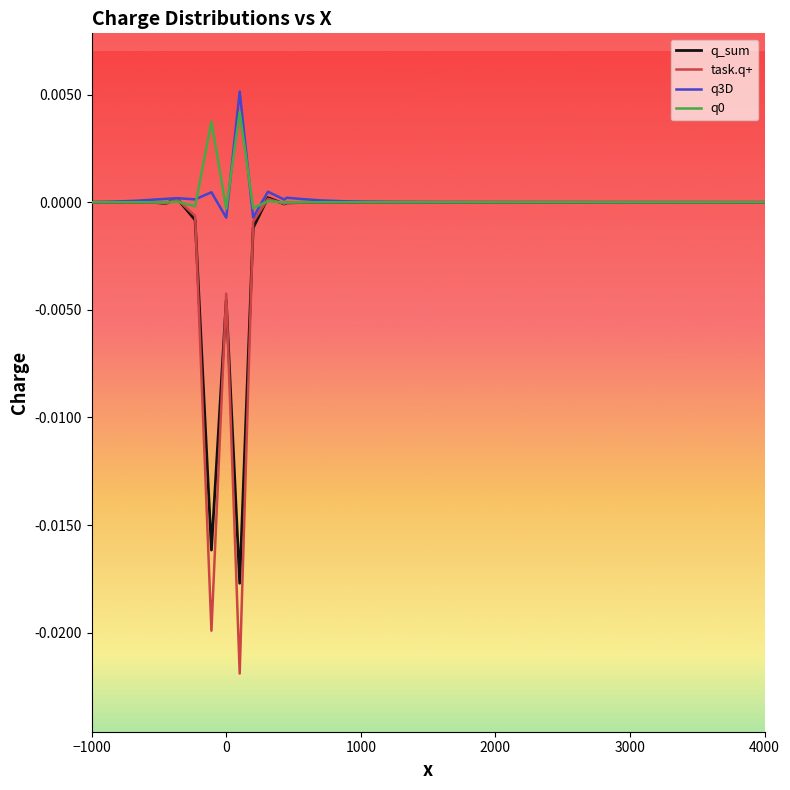

Which series has the widest spread of values?

task.q+